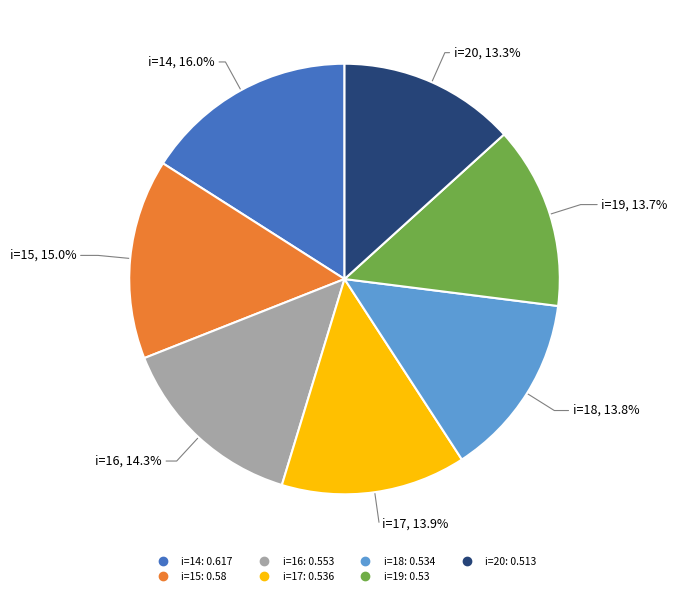

Does any single category account for the majority?

No